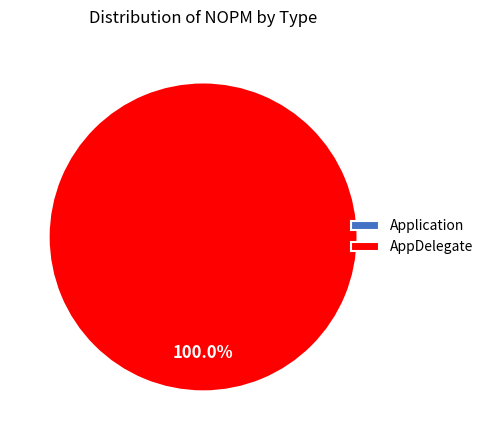

To the nearest percent, what portion does AppDelegate represent?

100%